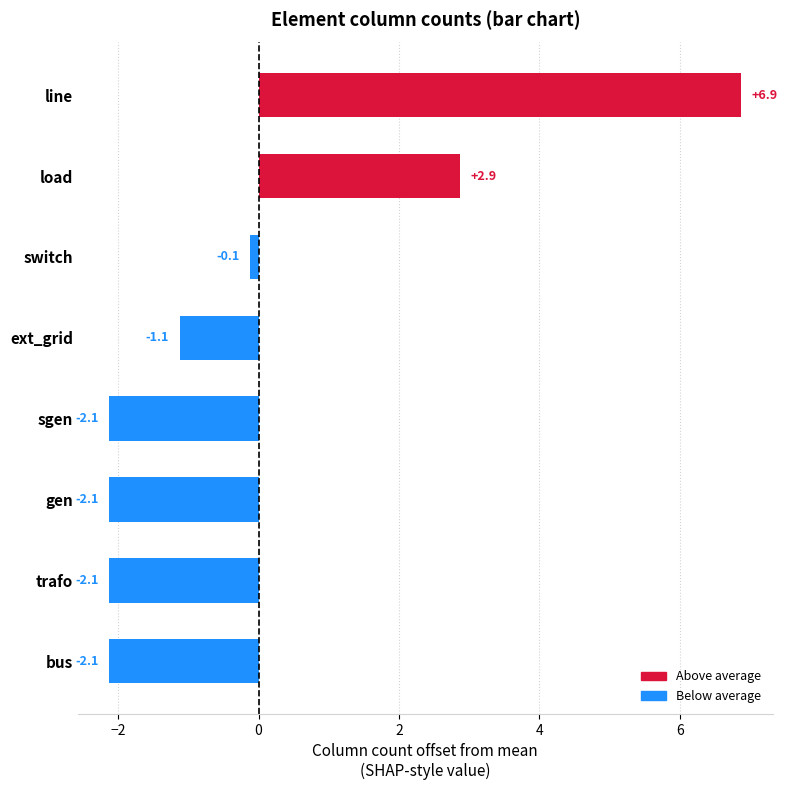

Are the bars grouped side by side (vs. stacked)?

No